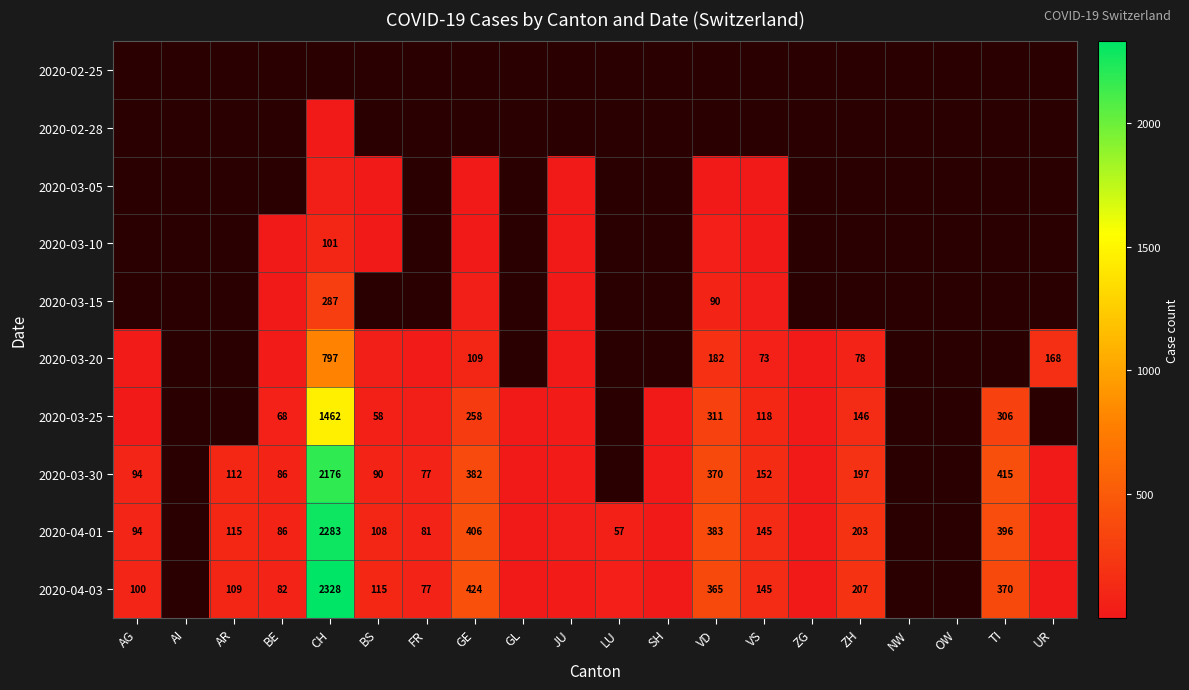

The 2020-04-03 series shows 145 at VS. True or false?

True